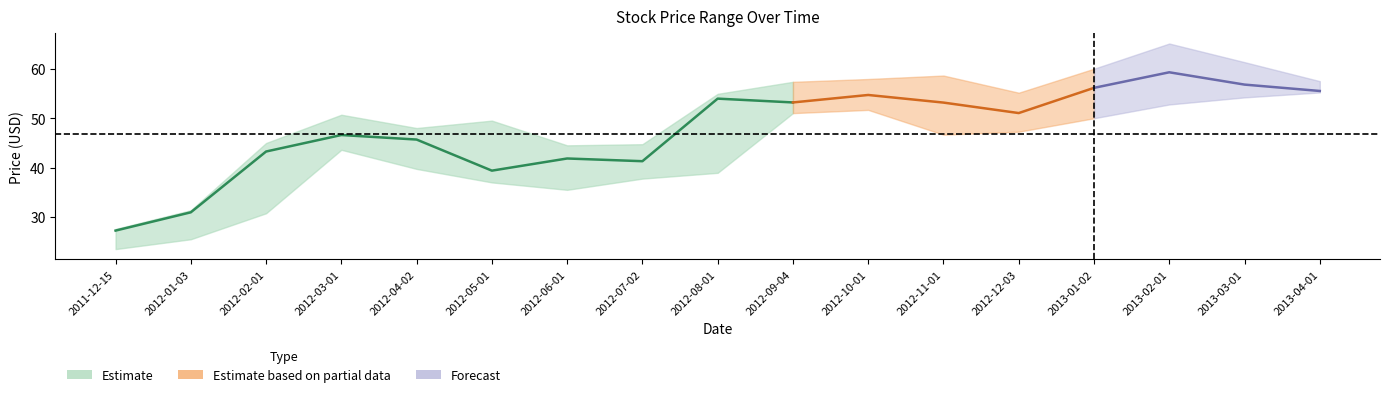

What is the label of the 3rd point from the left?

2012-02-01